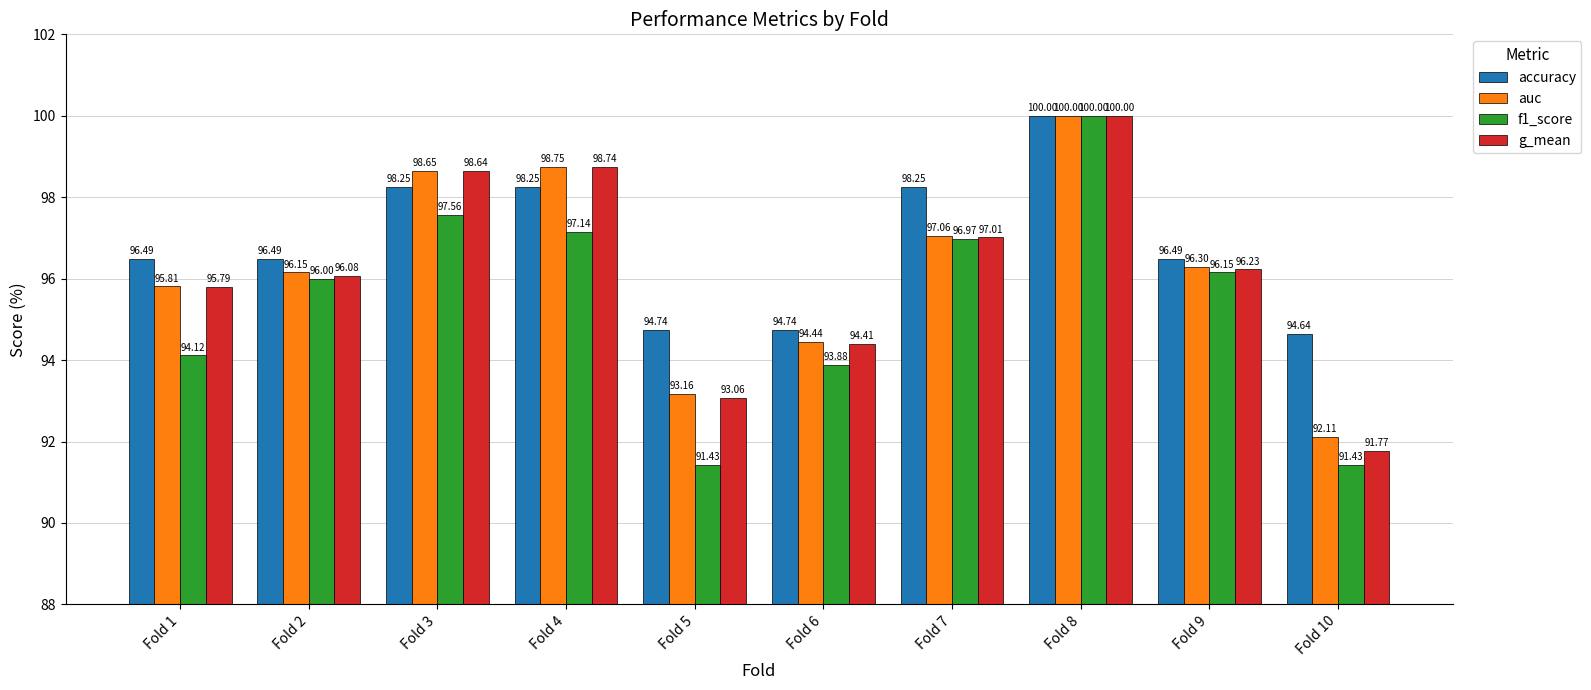

What is the spread (max minus min) of values at Fold 6?

0.9